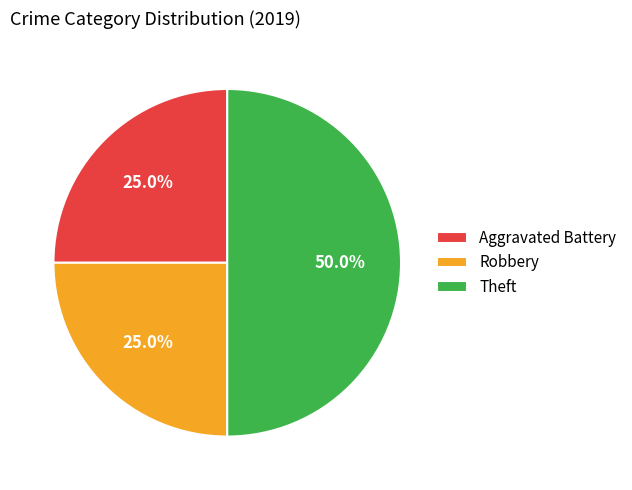

Which category has the biggest portion of the pie?

Theft